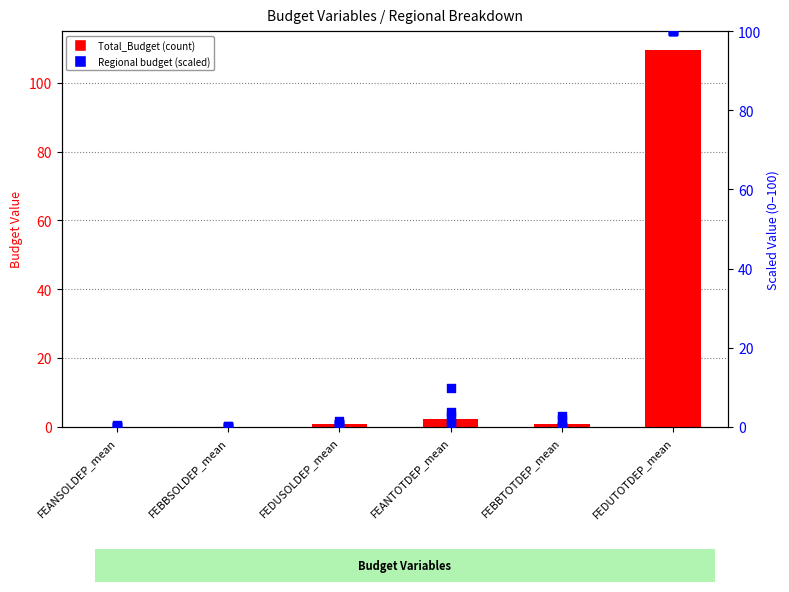

At which category is the sum across all series the highest?

FEDUTOTDEP_mean